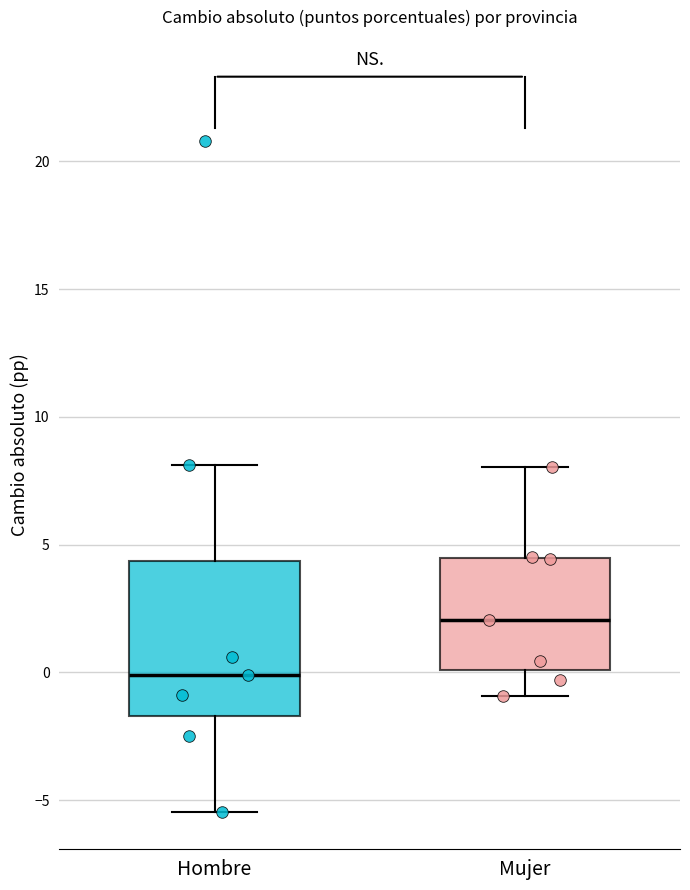

Where does the median line of the box for Hombre sit on the y-axis? The values are not printed on the chart, so give them approximately, as read against the axis.

0.0